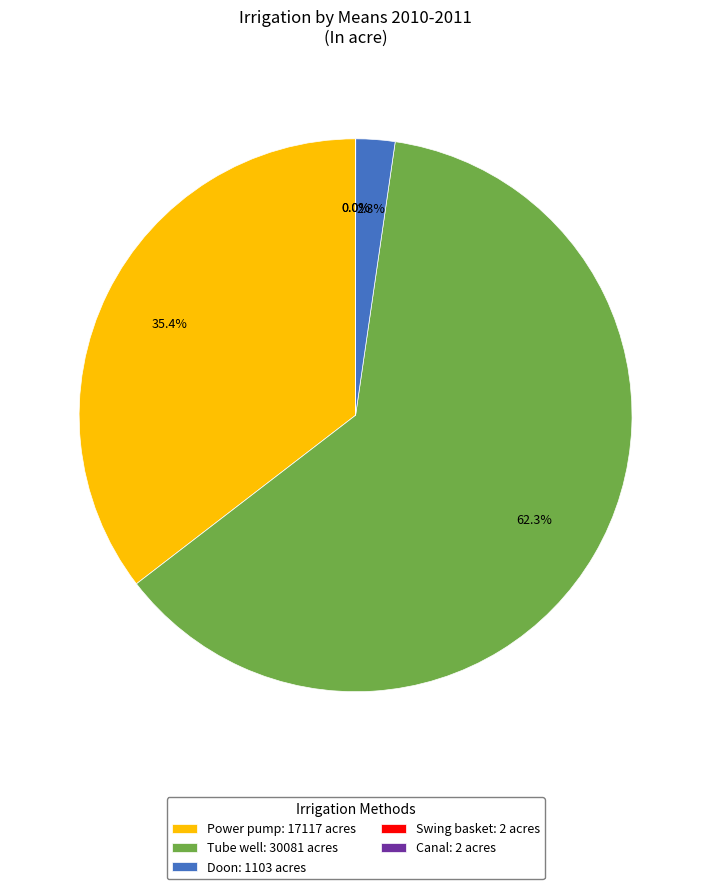

Is Doon: 1103 acres the majority of the pie?

No